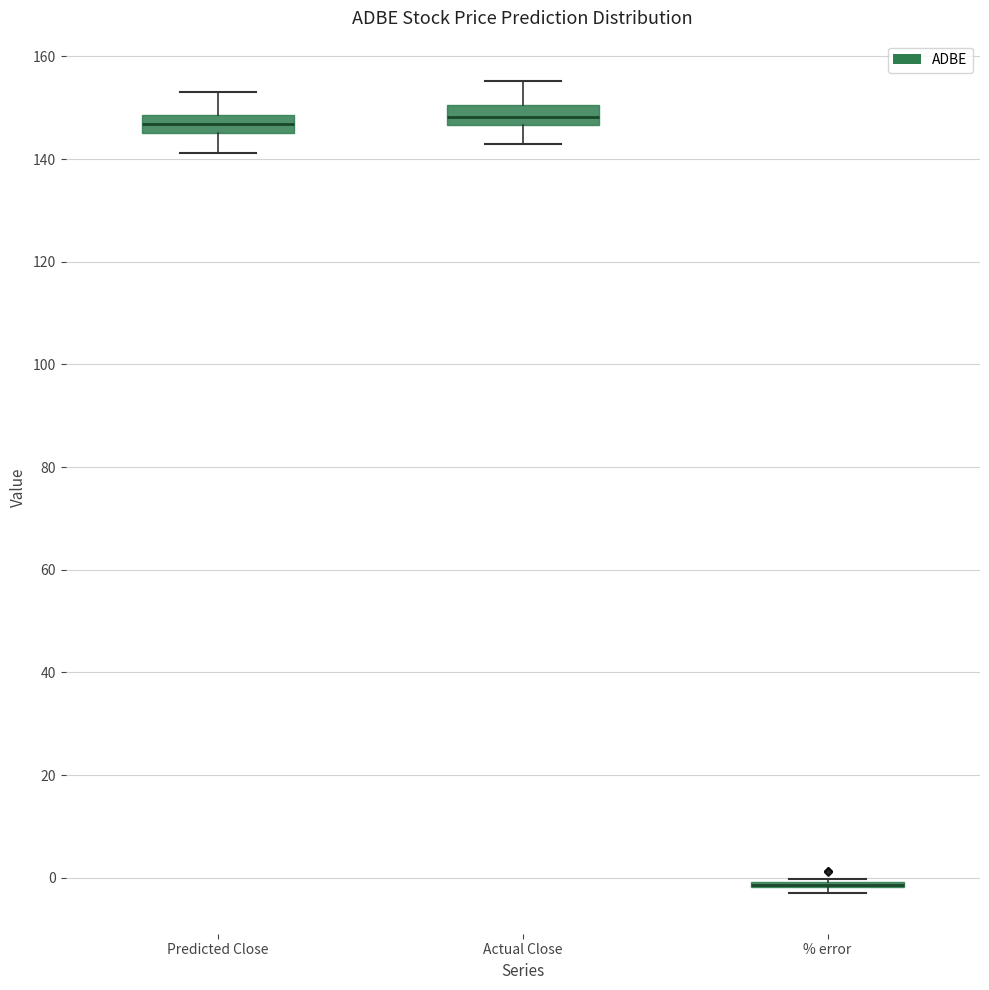

Reading left to right, read every box against the y-axis: the position of its median line, the range the box covers, and the ends of its whiskers. The values are not printed on the chart, so give them approximately, as read against the axis.

Predicted Close: median 146 (inside the box), box 146 to 148, whiskers 142 to 154
Actual Close: median 148, box 146 to 150, whiskers 142 to 156
% error: box collapsed to a line at -2, whiskers -2 to 0